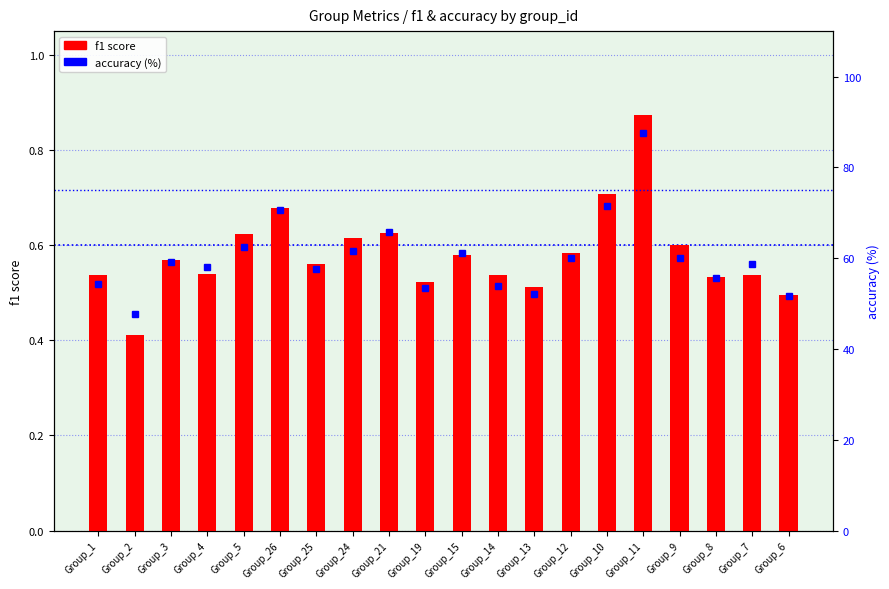

Which category has the highest value in the f1 score series?

Group_11